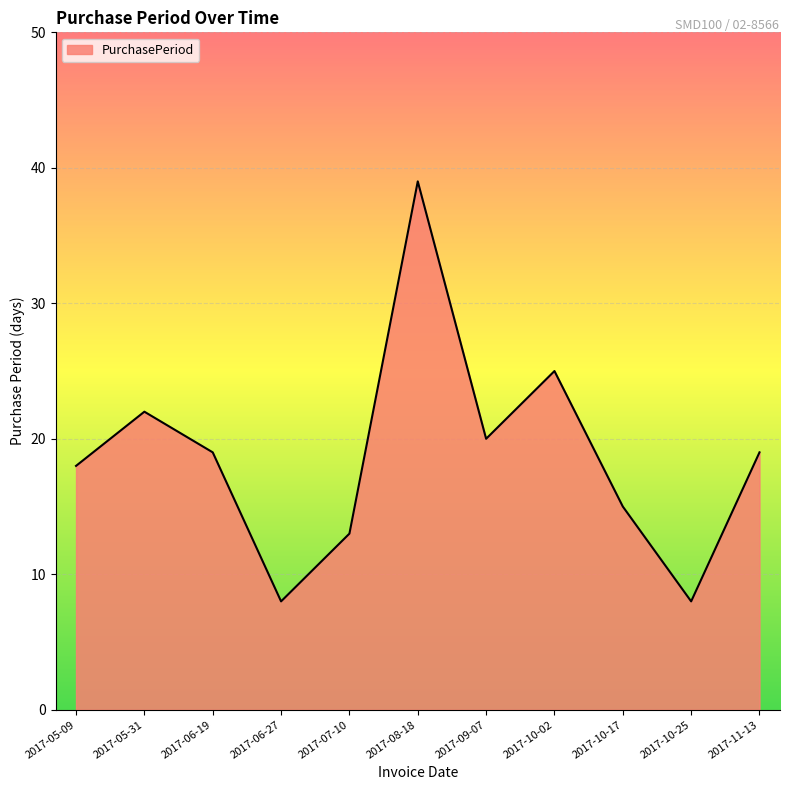

Between 2017-10-17 and 2017-08-18, which is larger?

2017-08-18